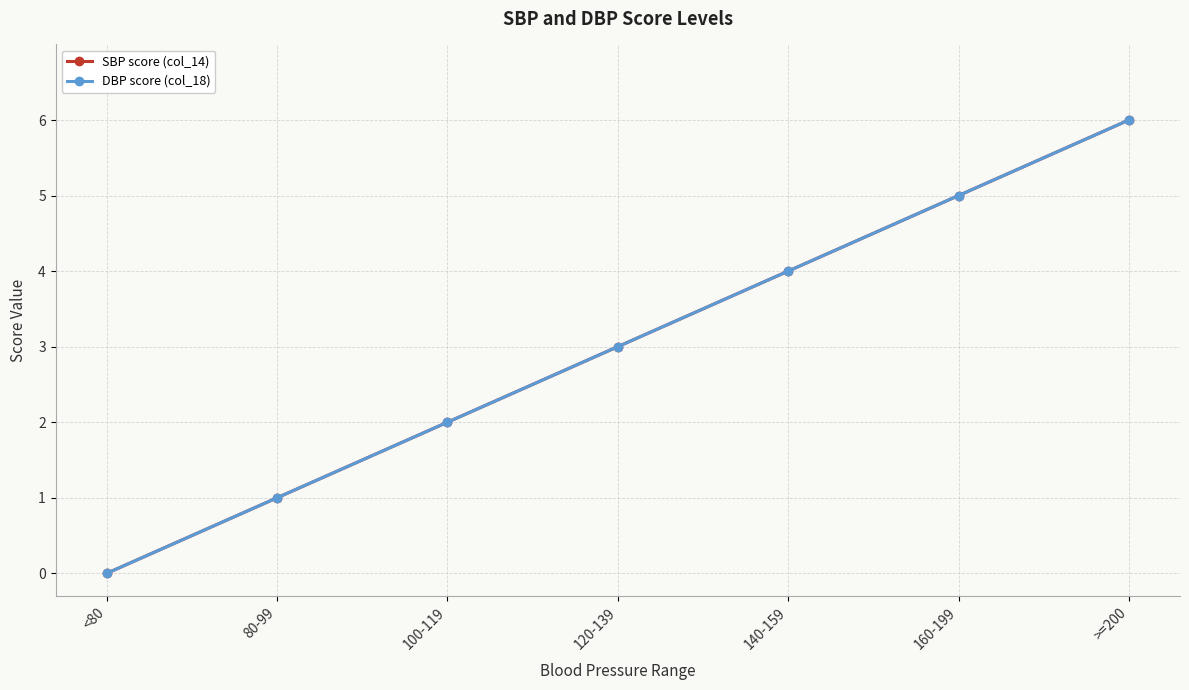

Which series has the largest total across all categories?

SBP score (col_14)